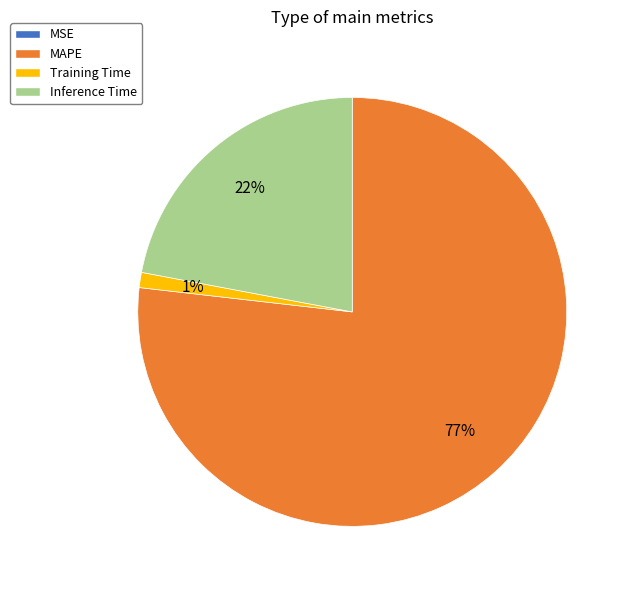

What percentage is the Inference Time slice, to the nearest percent?

22%